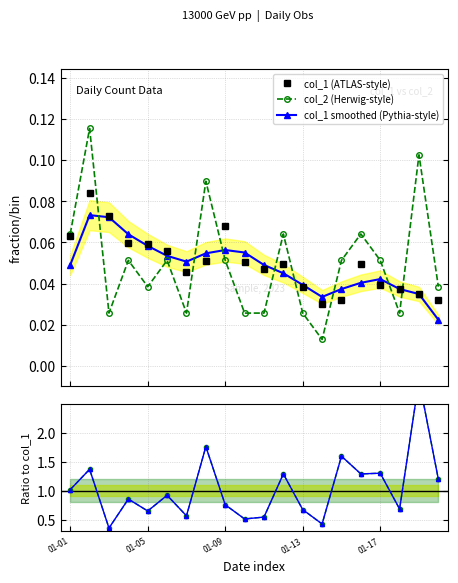

After their last crossing, which series has the higher values: col_1 smoothed (Pythia-style) or col_2 (Herwig-style)?

col_2 (Herwig-style)